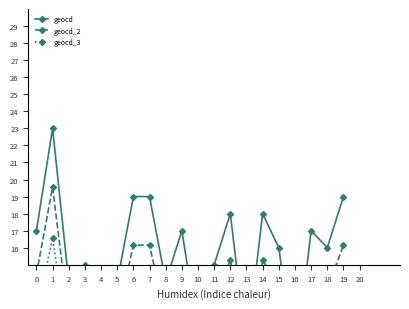

Reading right to left, transcribe all the data shown in this chart.

geocd: 19=19.0	18=16.0	17=17.0	16=9.0	15=16.0	14=18.0	13=10.0	12=18.0	11=15.0	10=11.0	9=17.0	8=14.0	7=19.0	6=19.0	5=14.0	4=13.0	3=15.0	2=14.0	1=23.0	0=17.0
geocd_2: 19=16.1	18=13.6	17=14.4	16=7.6	15=13.6	14=15.3	13=8.5	12=15.3	11=12.8	10=9.3	9=14.4	8=11.9	7=16.1	6=16.1	5=11.9	4=11.0	3=12.8	2=11.9	1=19.6	0=14.4
geocd_3: 19=13.7	18=11.5	17=12.2	16=6.5	15=11.5	14=13.0	13=7.2	12=13.0	11=10.8	10=7.9	9=12.2	8=10.1	7=13.7	6=13.7	5=10.1	4=9.4	3=10.8	2=10.1	1=16.6	0=12.2